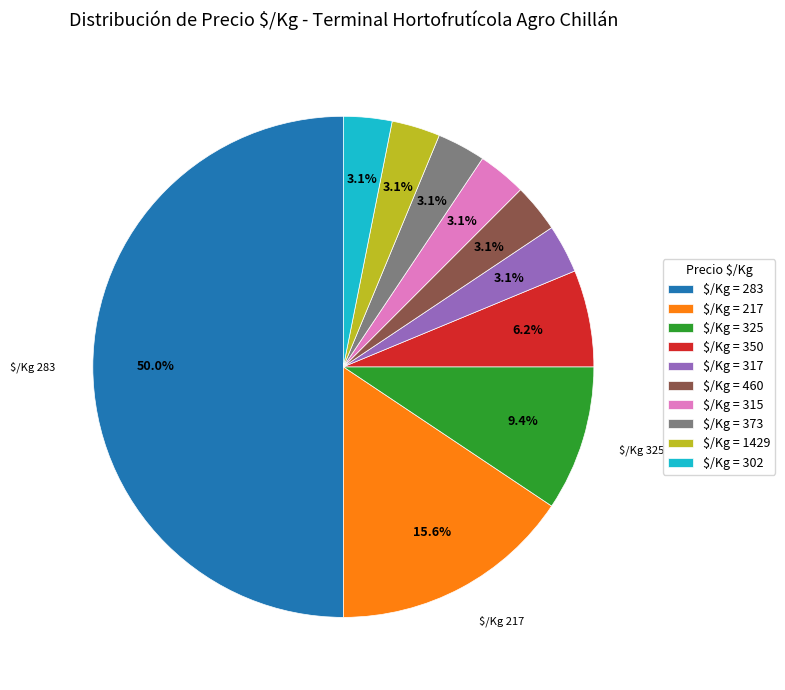

Which category has the biggest portion of the pie?

$/Kg = 283